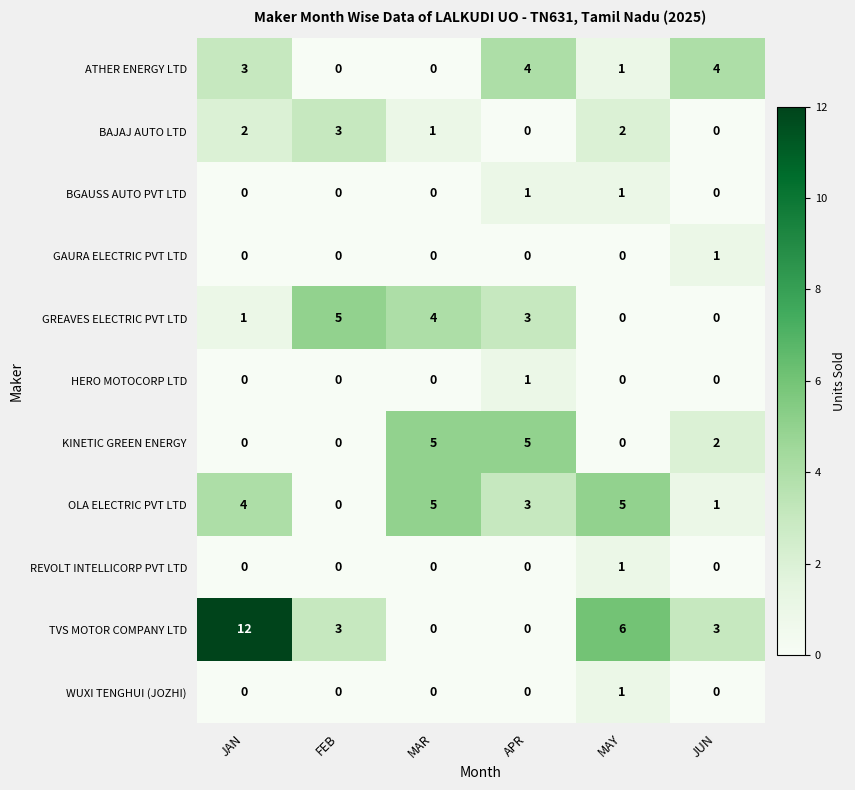

What is the sum of all OLA ELECTRIC PVT LTD values?

18